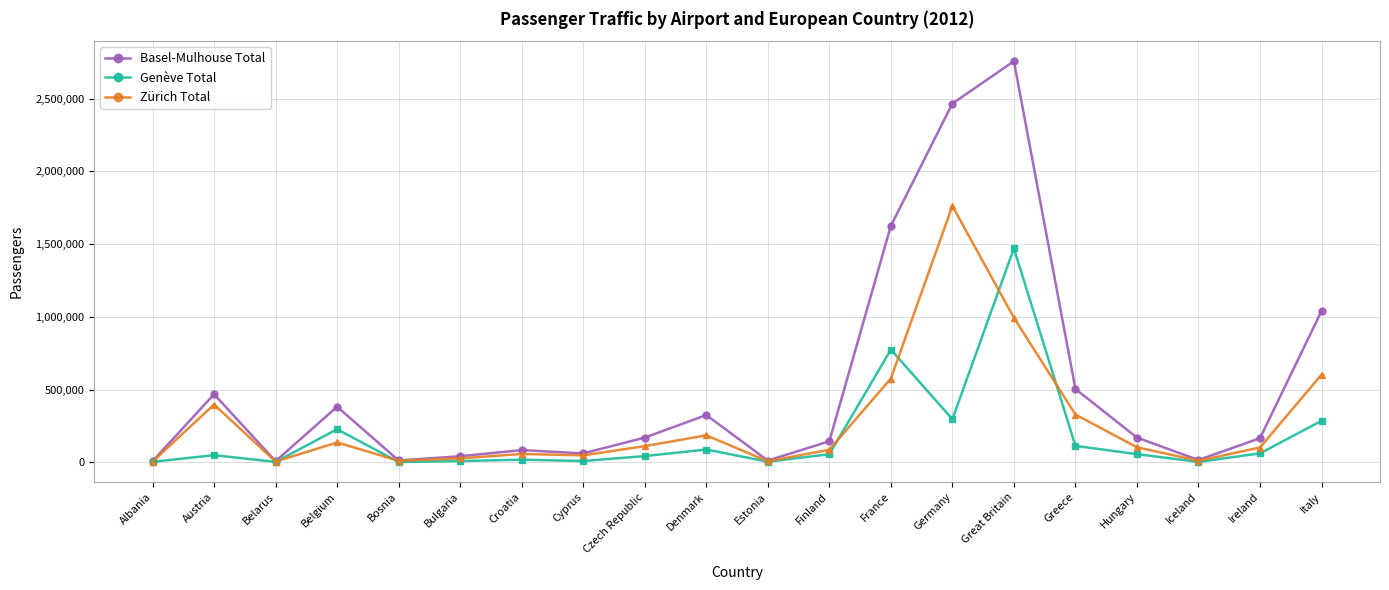

What is the difference between the Zürich Total values at Germany and Ireland?

1661320